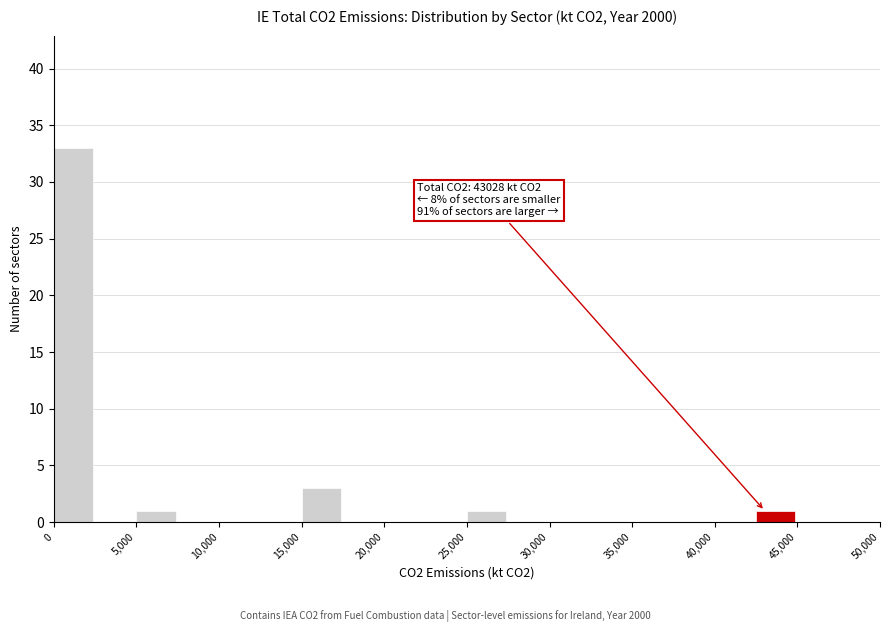

Which range on the x-axis has the tallest bar?

0 to 2500